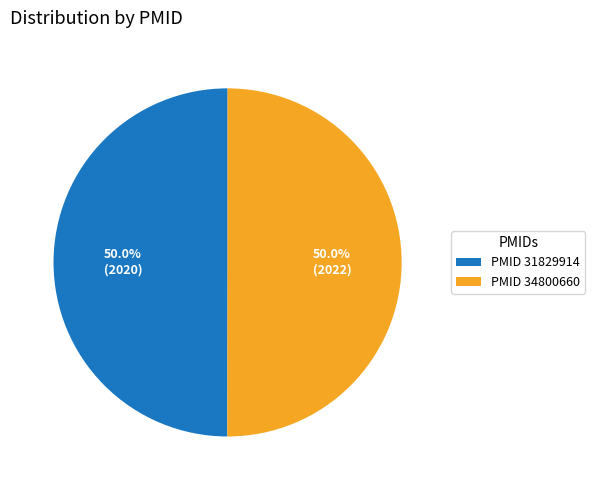

What is the ratio of the value at PMID 34800660 to the value at PMID 31829914?

1.0